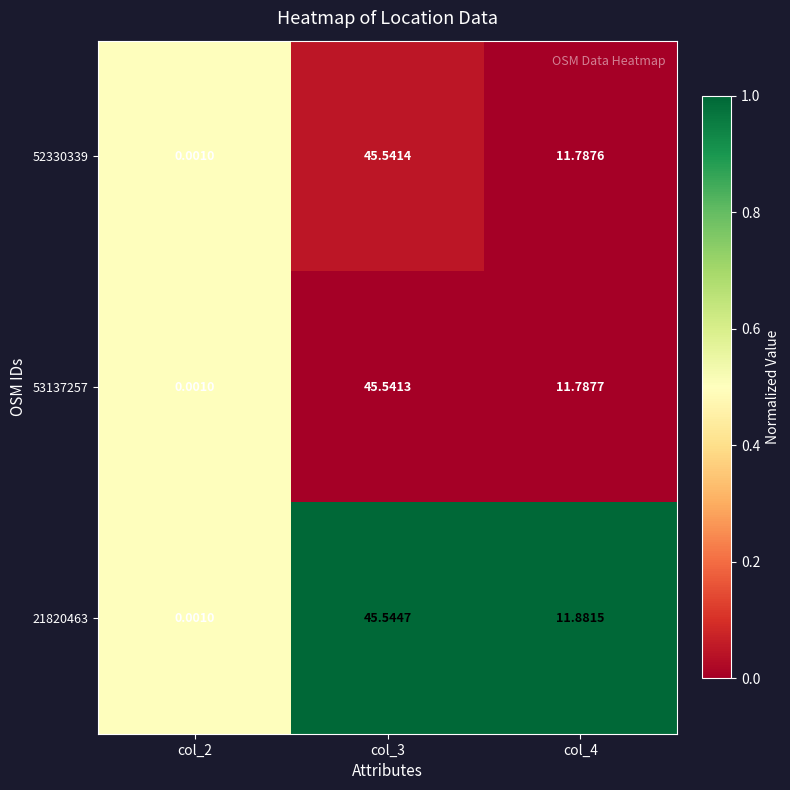

Which series has the largest total across all categories?

21820463